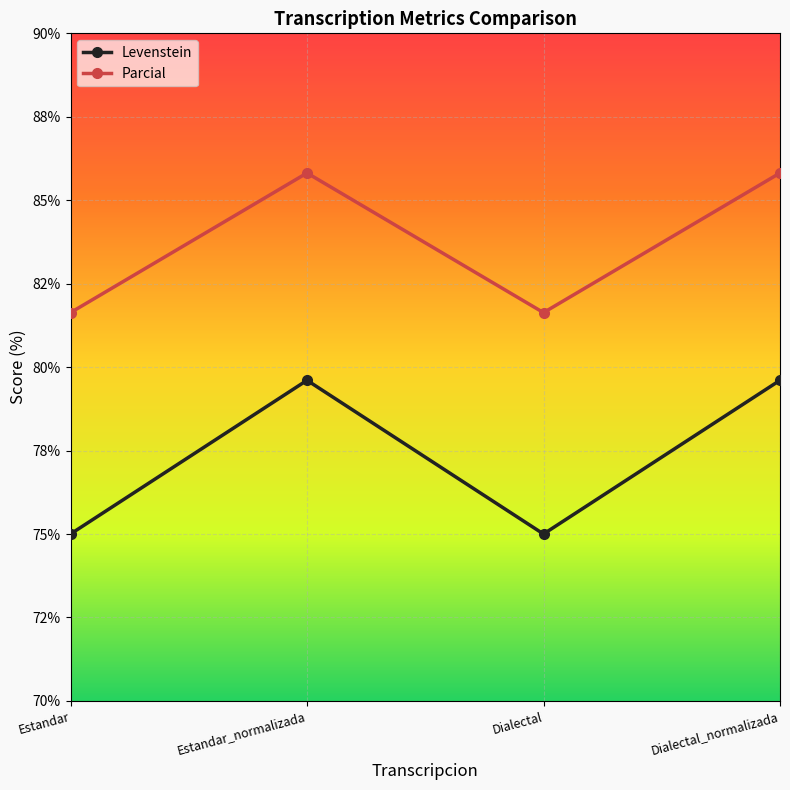

Which series changed the most between Dialectal and Dialectal_normalizada?

Levenstein